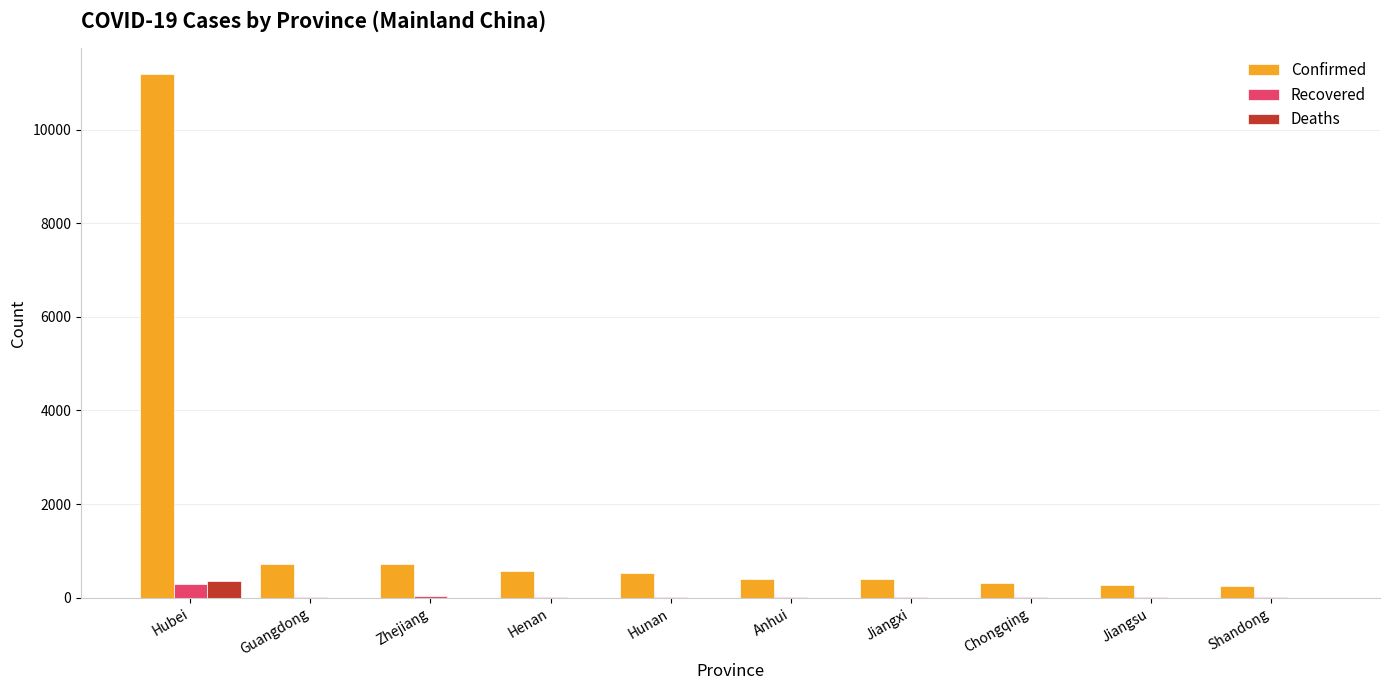

Are the bars horizontal?

No